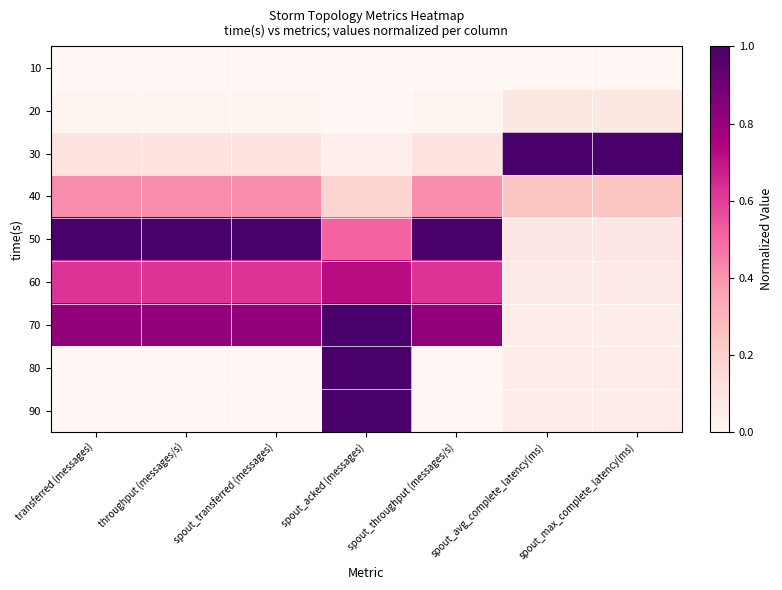

At which category is the sum across all series the highest?

spout_acked (messages)